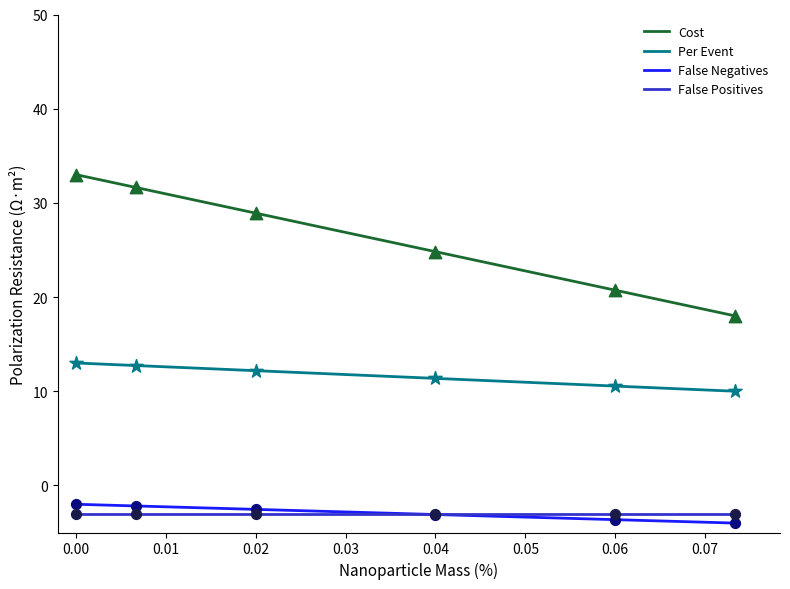

True or false: Per Event and Cost cross at least once.

False